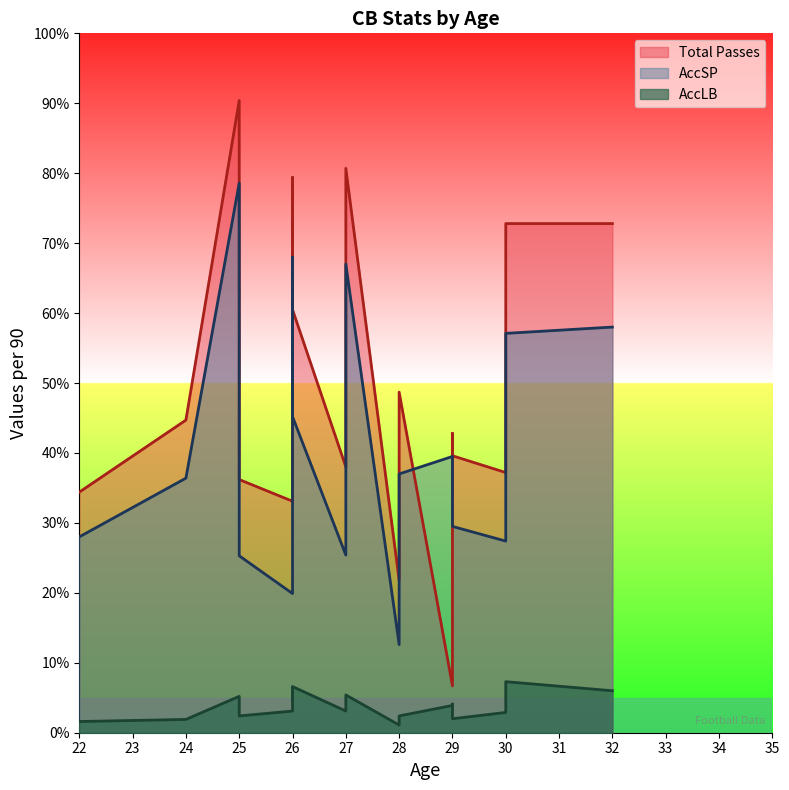

True or false: AccLB and AccSP intersect in this chart.

False